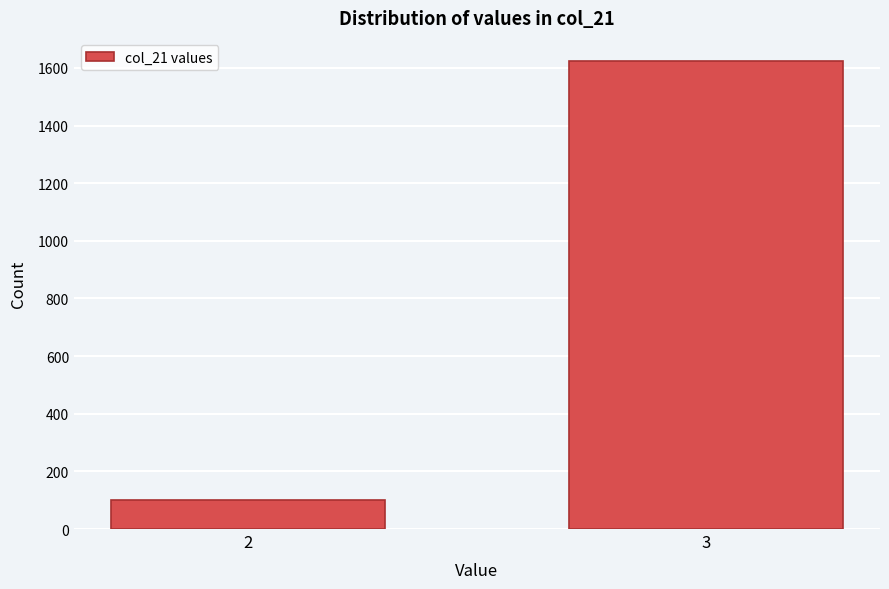

Reading left to right, transcribe all the data shown in this chart.

2=102	3=1623